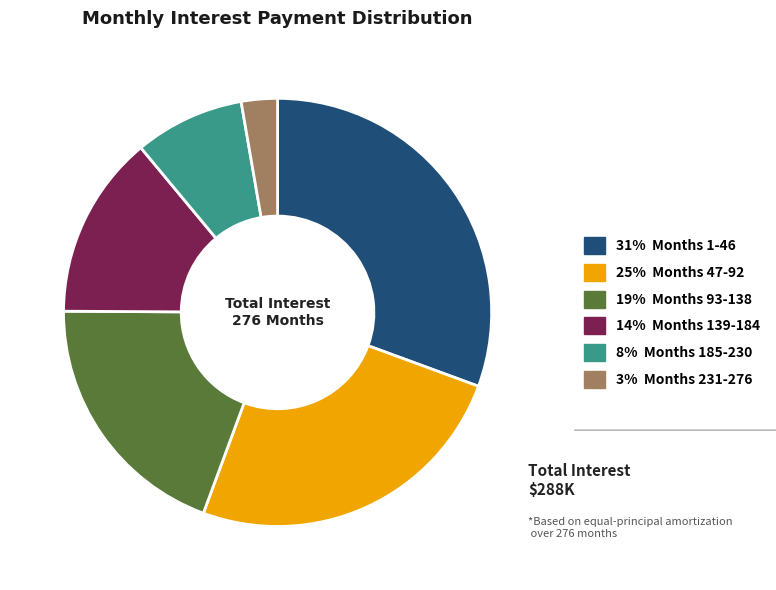

Is there any slice that represents more than half of the pie?

No